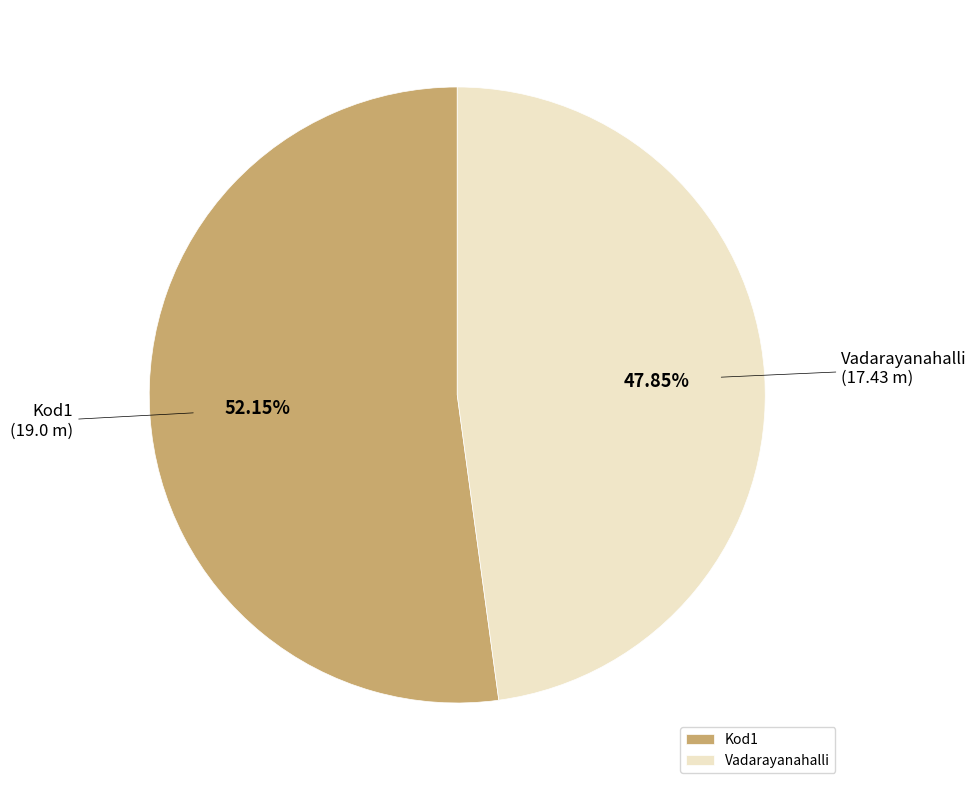

To the nearest percent, what is the average slice percentage?

50%